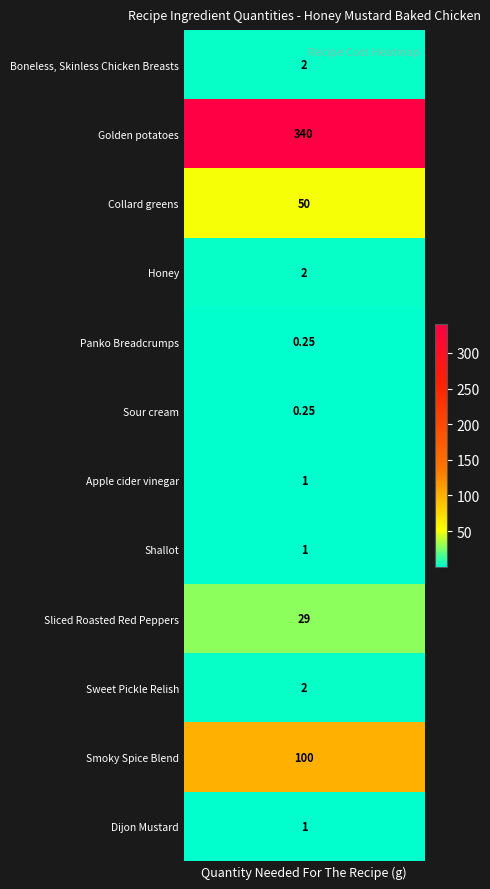

Rank the categories by value from highest to lowest.

Golden potatoes, Smoky Spice Blend, Collard greens, Sliced Roasted Red Peppers, Boneless, Skinless Chicken Breasts, Honey, Sweet Pickle Relish, Apple cider vinegar, Shallot, Dijon Mustard, Panko Breadcrumps, Sour cream